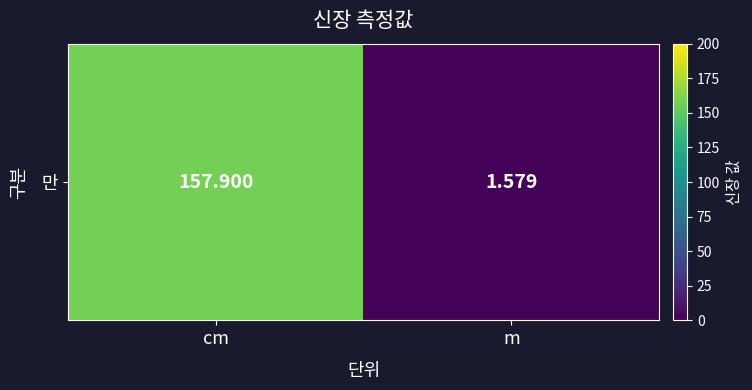

Reading left to right, extract all data points from this chart.

cm=157.9	m=1.6